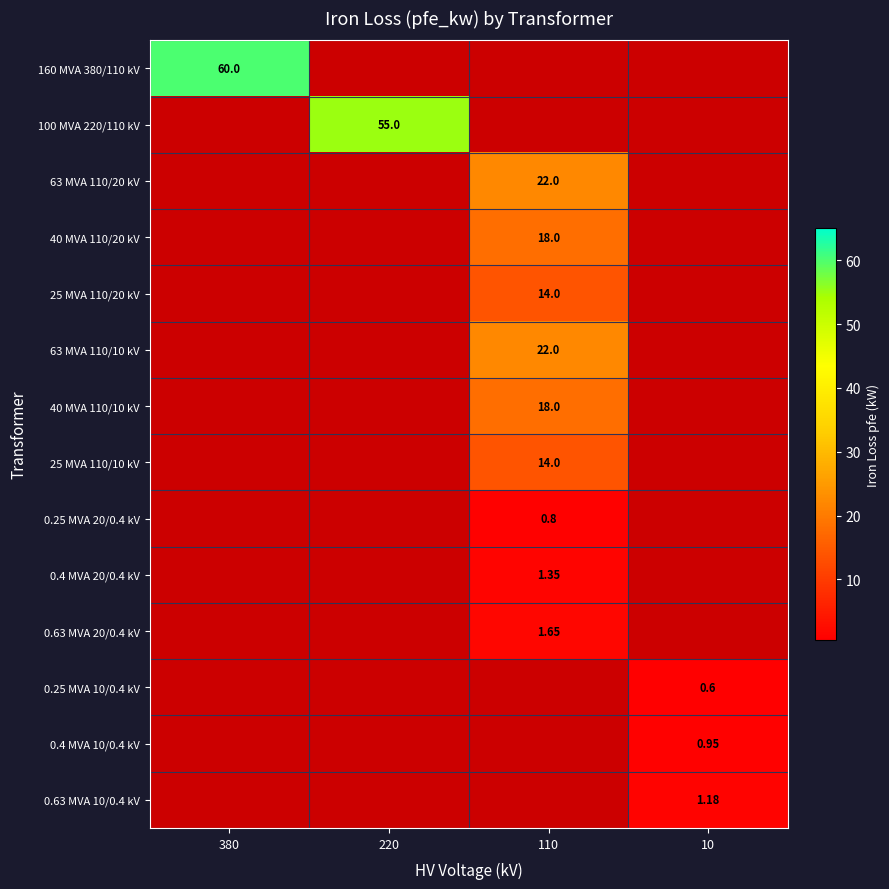

How many positive values does the 0.4 MVA 20/0.4 kV series have?

1